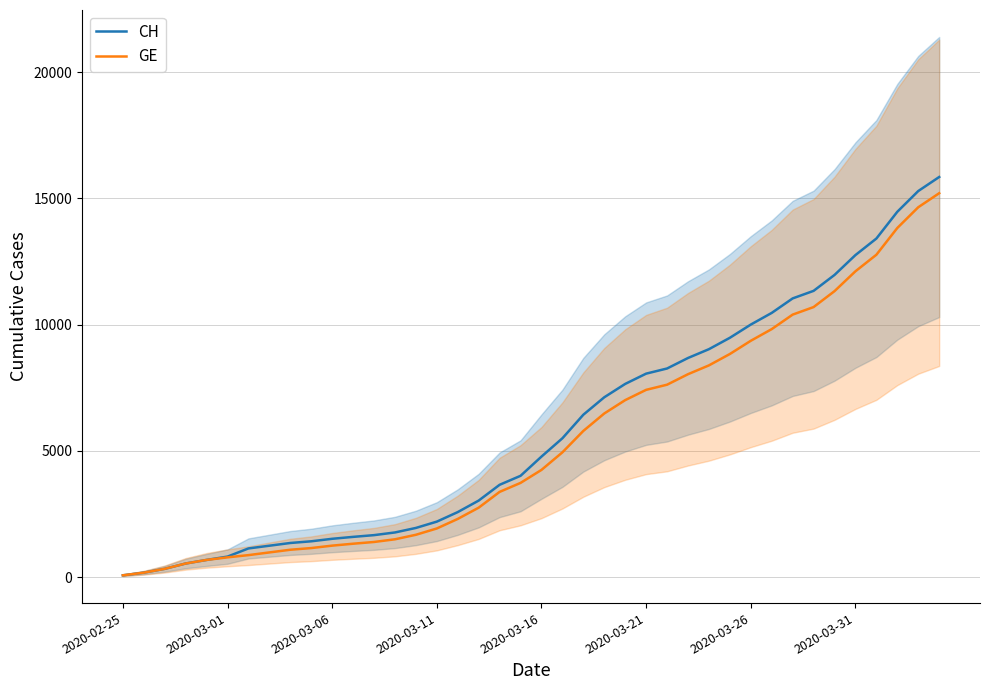

True or false: GE and CH cross at least once.

False